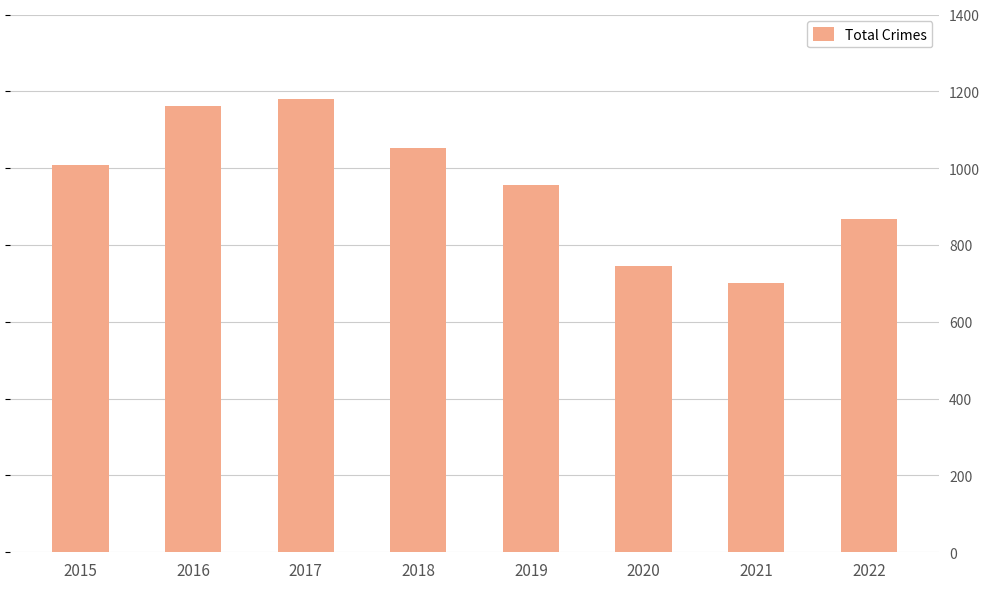

How many data points are above 1007?

3